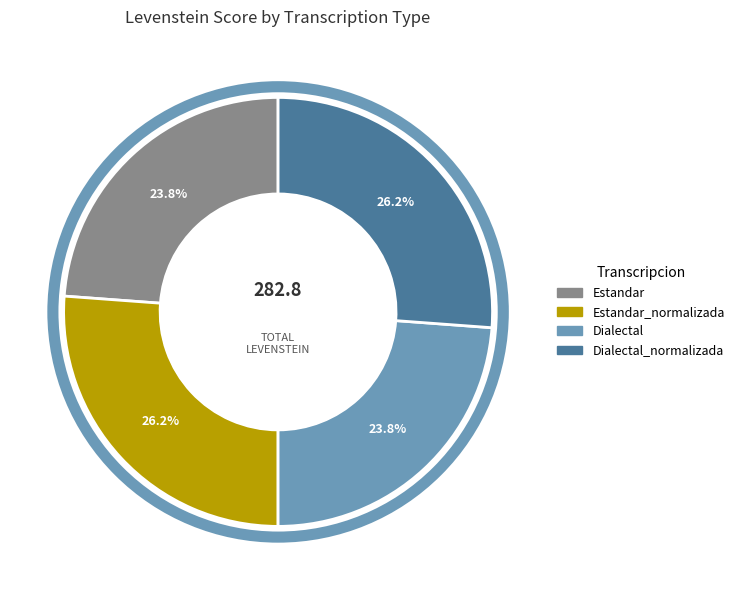

Is there a majority slice in this chart?

No